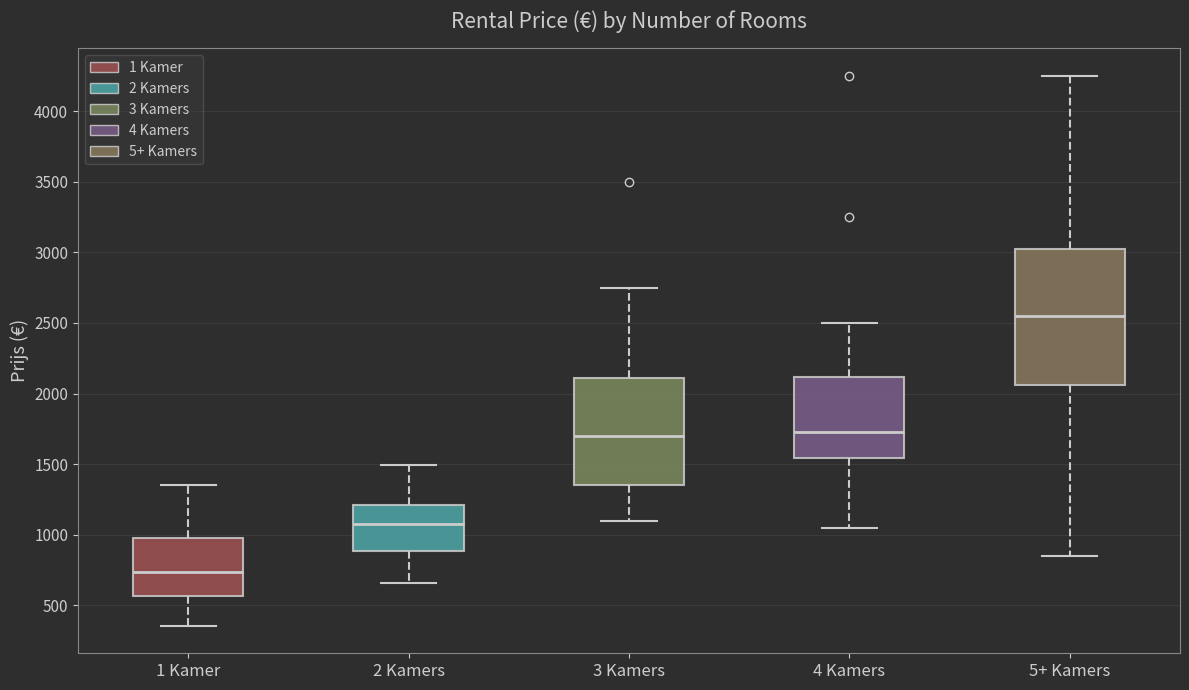

Which box has the highest median line?

5+ Kamers